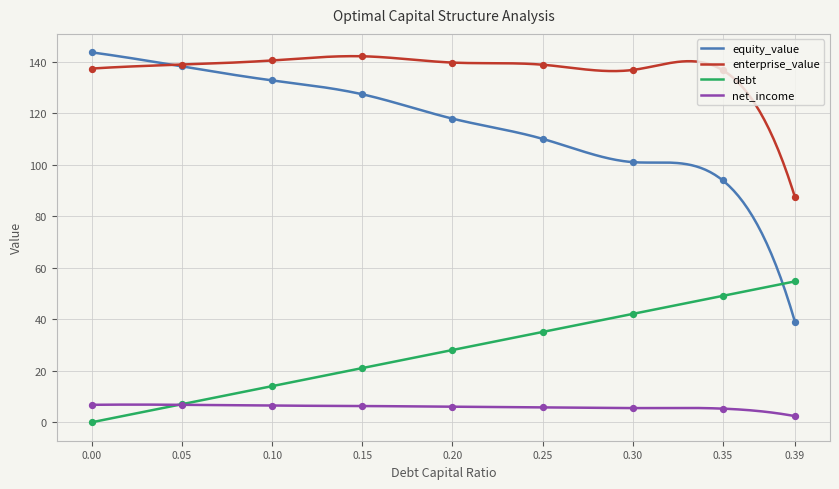

Which series reaches the minimum Y coordinate?

debt